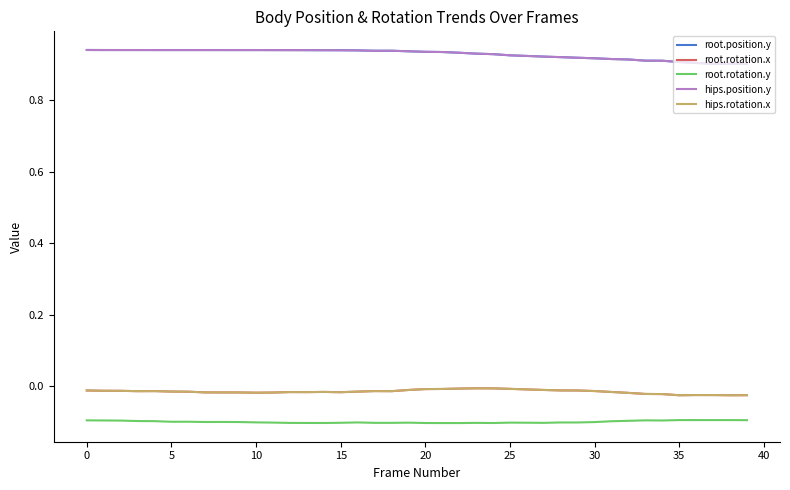

Does the chart display data point markers on the line(s)?

No